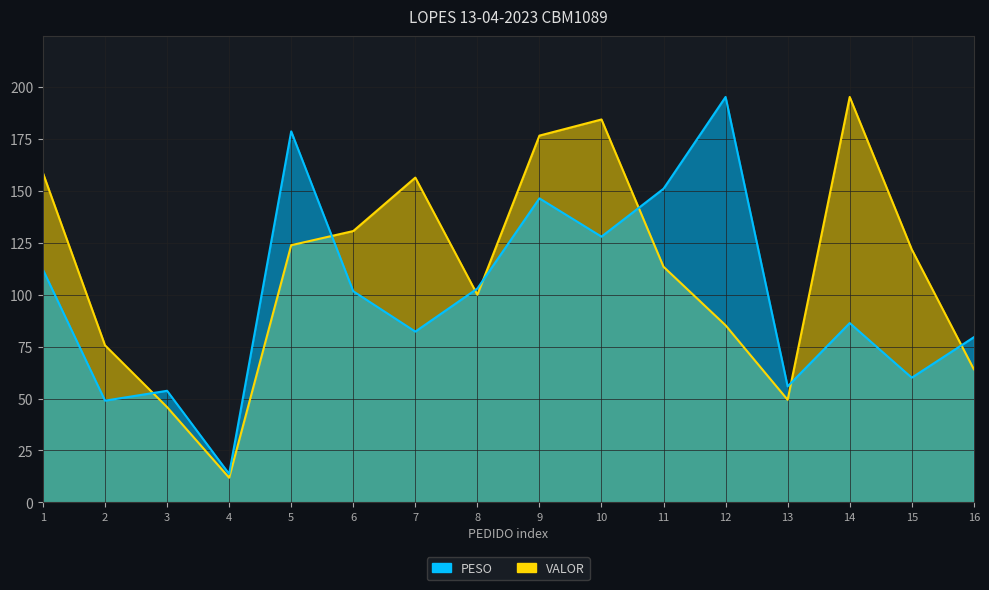

How many lines are shown in the chart?

2